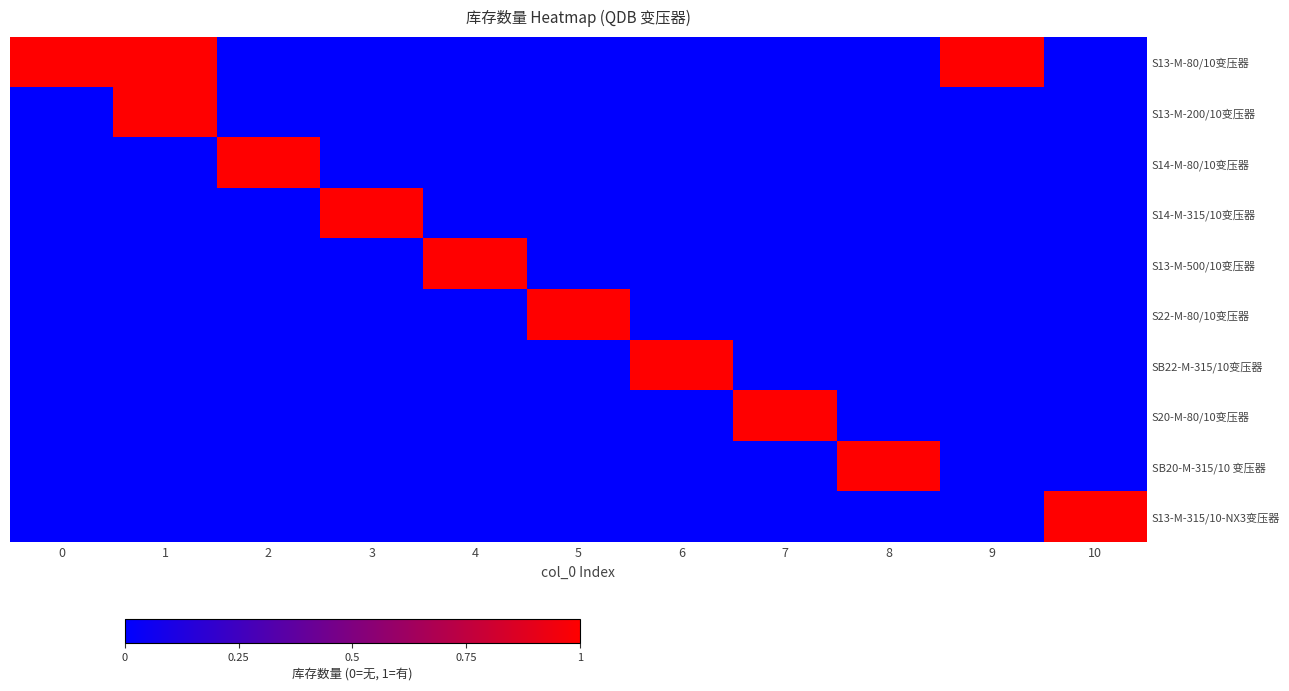

Reading left to right, list all the values displayed in this chart.

S13-M-80/10变压器: 0=1	1=1	2=0	3=0	4=0	5=0	6=0	7=0	8=0	9=1	10=0
S13-M-200/10变压器: 0=0	1=1	2=0	3=0	4=0	5=0	6=0	7=0	8=0	9=0	10=0
S14-M-80/10变压器: 0=0	1=0	2=1	3=0	4=0	5=0	6=0	7=0	8=0	9=0	10=0
S14-M-315/10变压器: 0=0	1=0	2=0	3=1	4=0	5=0	6=0	7=0	8=0	9=0	10=0
S13-M-500/10变压器: 0=0	1=0	2=0	3=0	4=1	5=0	6=0	7=0	8=0	9=0	10=0
S22-M-80/10变压器: 0=0	1=0	2=0	3=0	4=0	5=1	6=0	7=0	8=0	9=0	10=0
SB22-M-315/10变压器: 0=0	1=0	2=0	3=0	4=0	5=0	6=1	7=0	8=0	9=0	10=0
S20-M-80/10变压器: 0=0	1=0	2=0	3=0	4=0	5=0	6=0	7=1	8=0	9=0	10=0
SB20-M-315/10 变压器: 0=0	1=0	2=0	3=0	4=0	5=0	6=0	7=0	8=1	9=0	10=0
S13-M-315/10-NX3变压器: 0=0	1=0	2=0	3=0	4=0	5=0	6=0	7=0	8=0	9=0	10=1